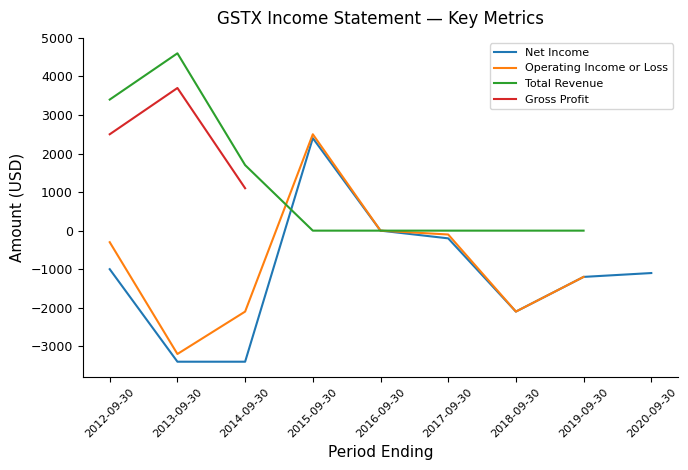

What is the maximum value for Total Revenue?

4600.0